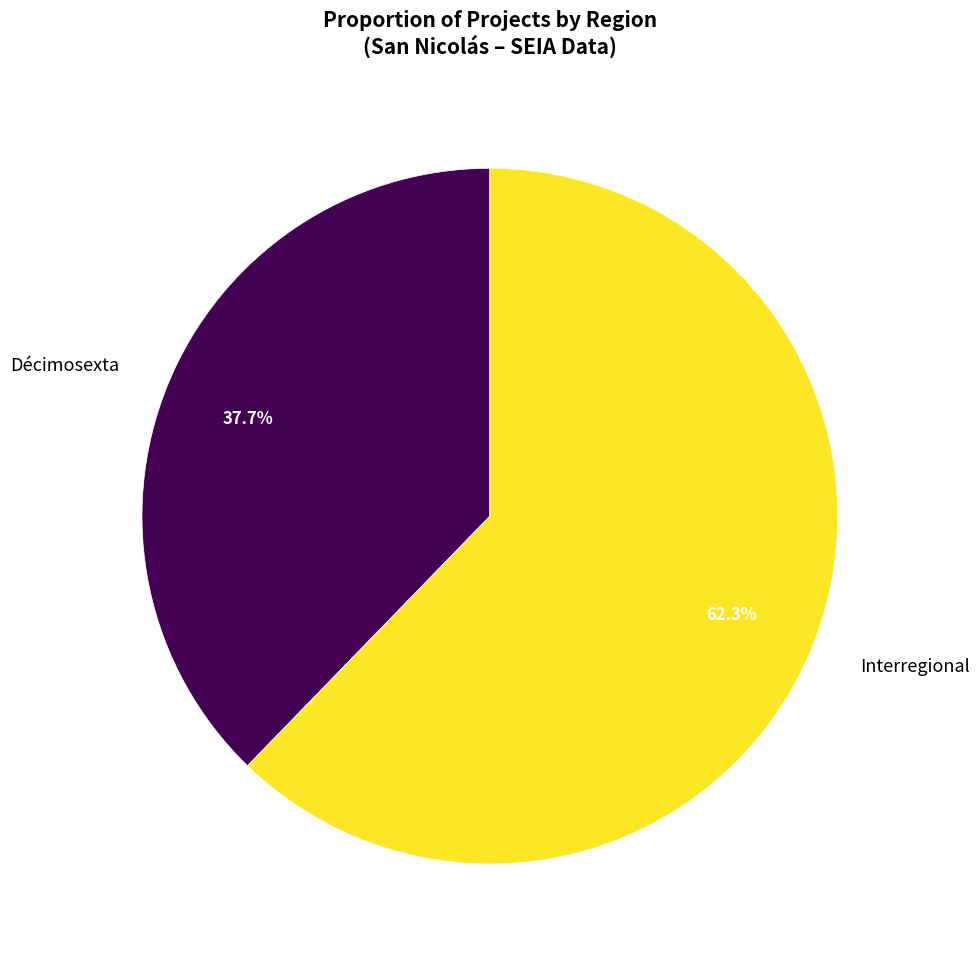

Which slice is the smallest?

Décimosexta